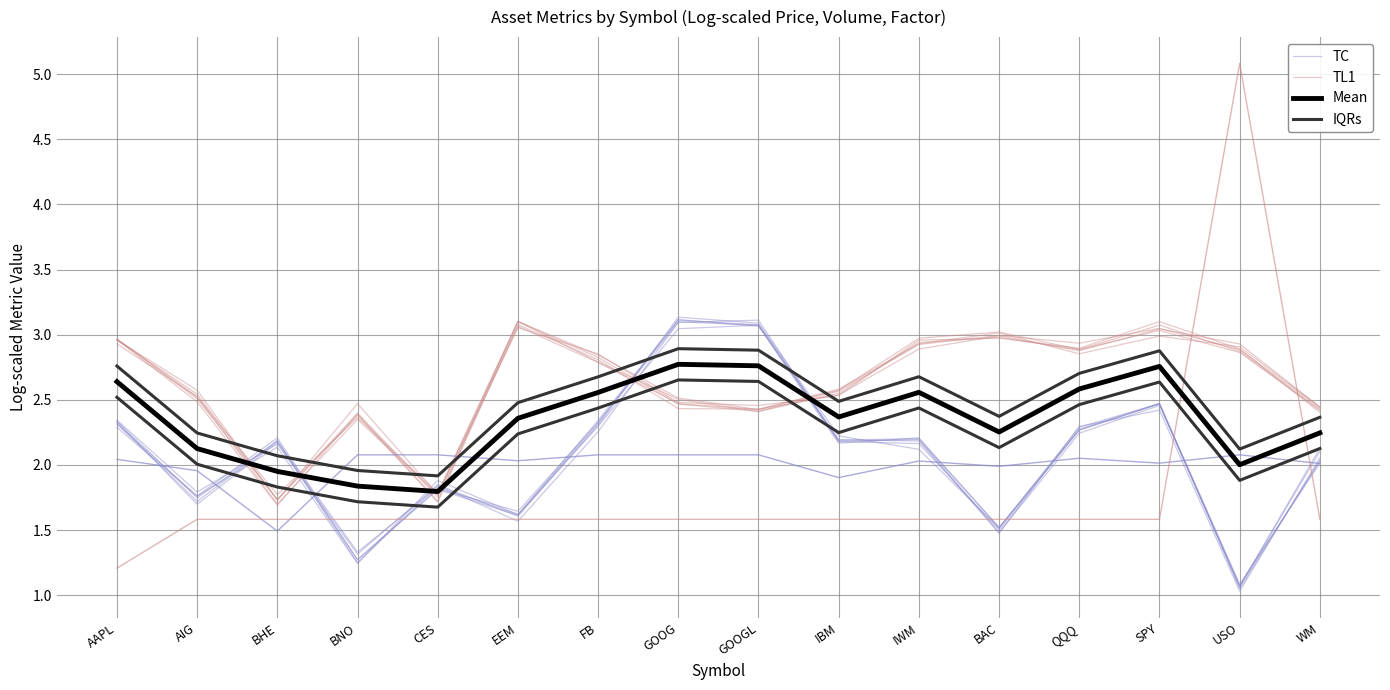

What value does the TL1 series have at BAC?

3.0